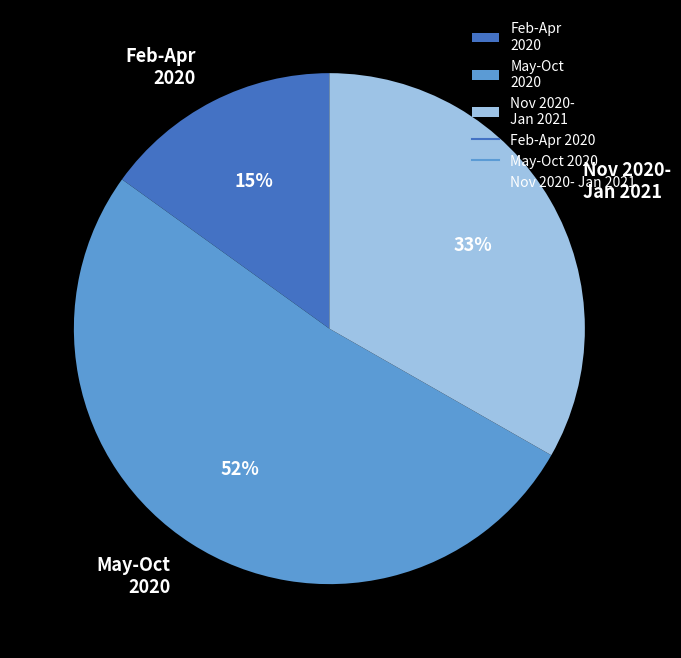

Does any single category account for the majority?

Yes